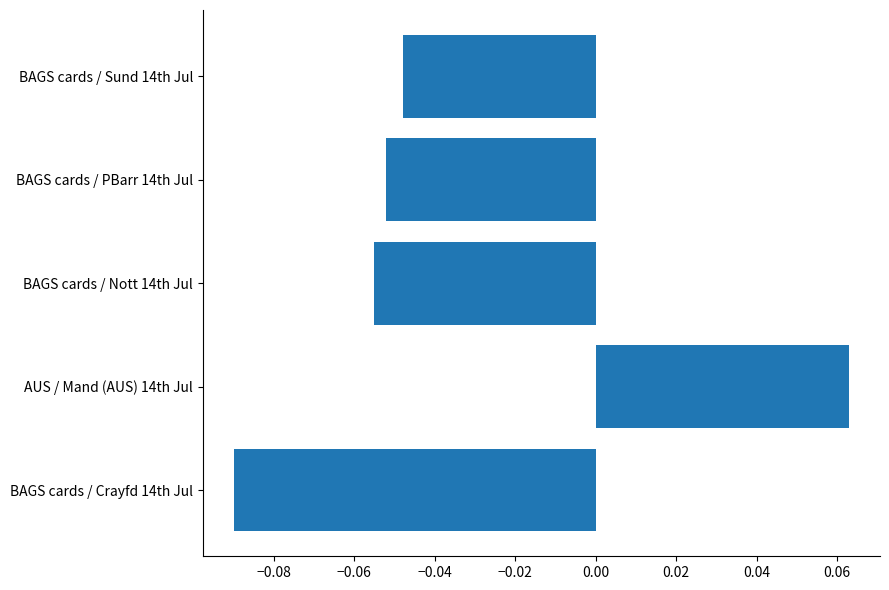

At which label is the value closest to 0?

BAGS cards / Sund 14th Jul